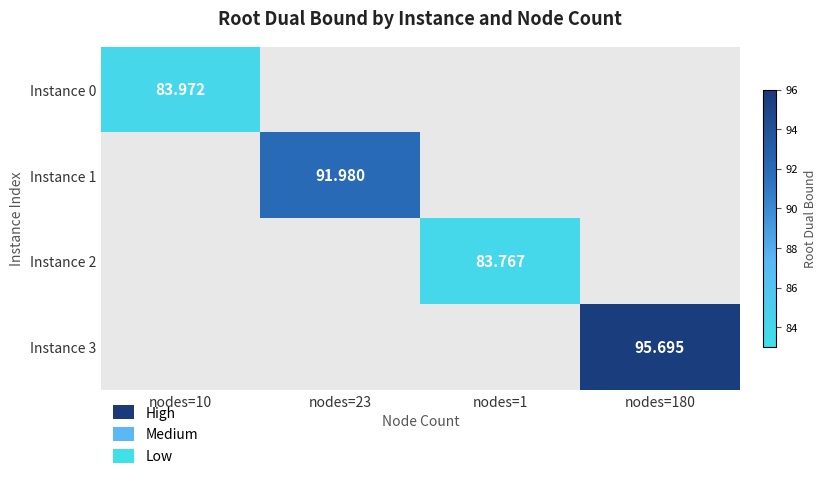

What is the smallest value displayed?

83.8